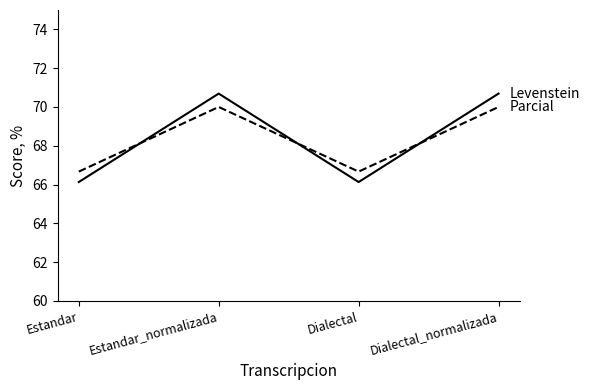

What is the smallest value displayed?

66.1